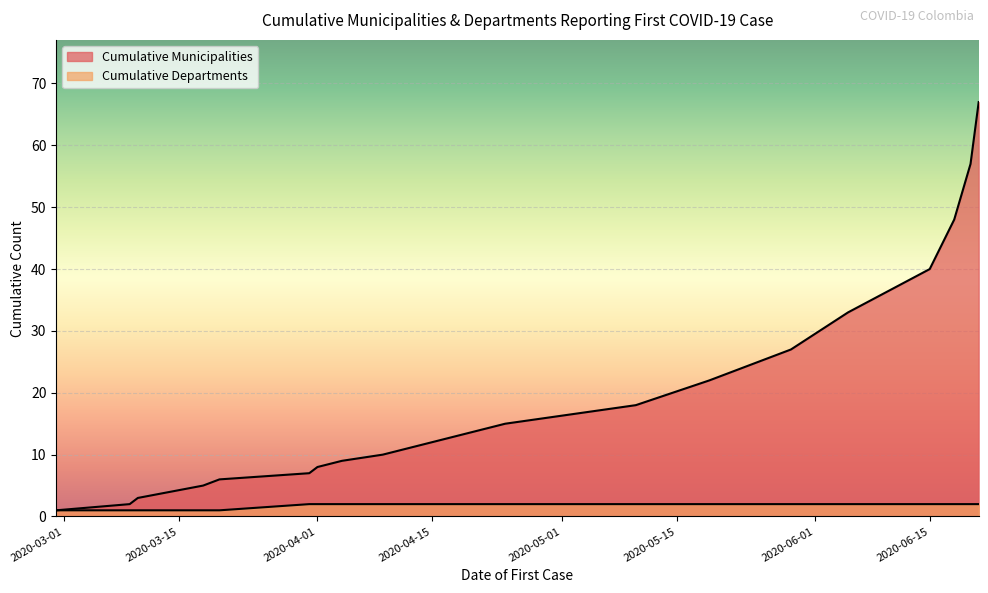

Reading right to left, list all the values displayed in this chart.

Cumulative Municipalities: 67	57	48	40	33	27	22	18	15	12	10	9	8	7	6	5	4	3	2	1
Cumulative Departments: 2	2	2	2	2	2	2	2	2	2	2	2	2	2	1	1	1	1	1	1